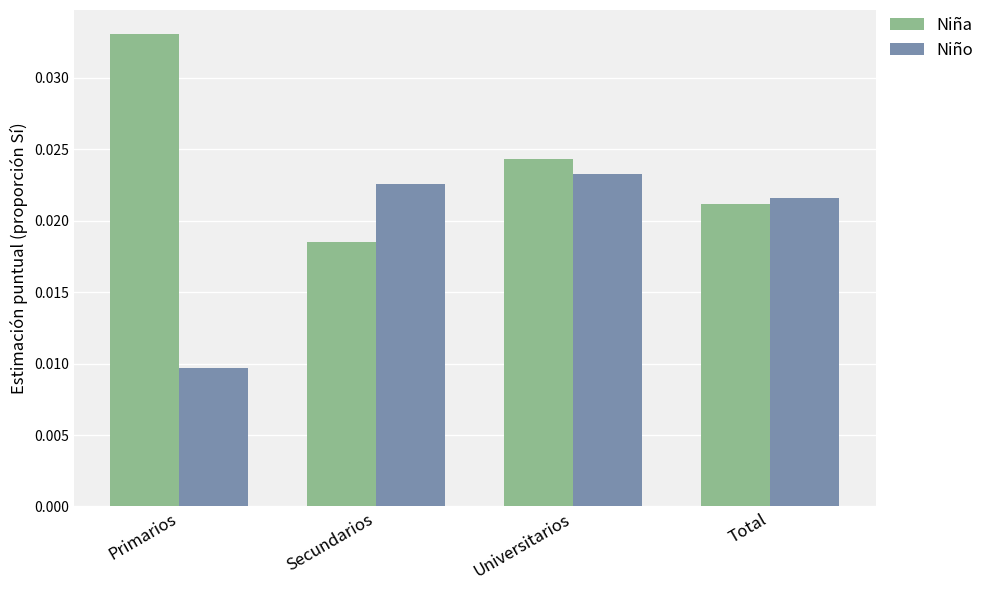

Rank the series at Primarios from highest to lowest value.

Niña, Niño